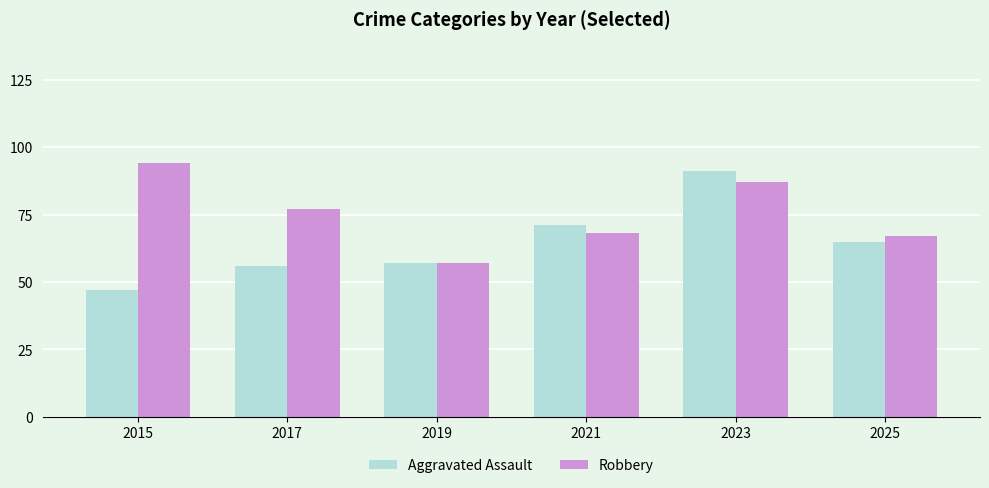

Which series has the widest spread of values?

Aggravated Assault